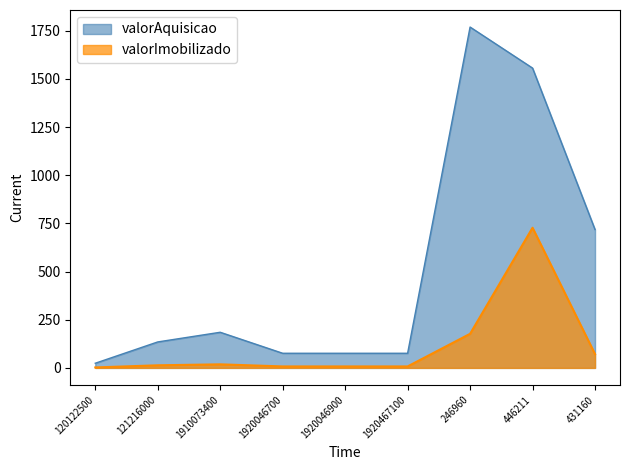

Rank the series at 121216000 from lowest to highest value.

valorImobilizado, valorAquisicao